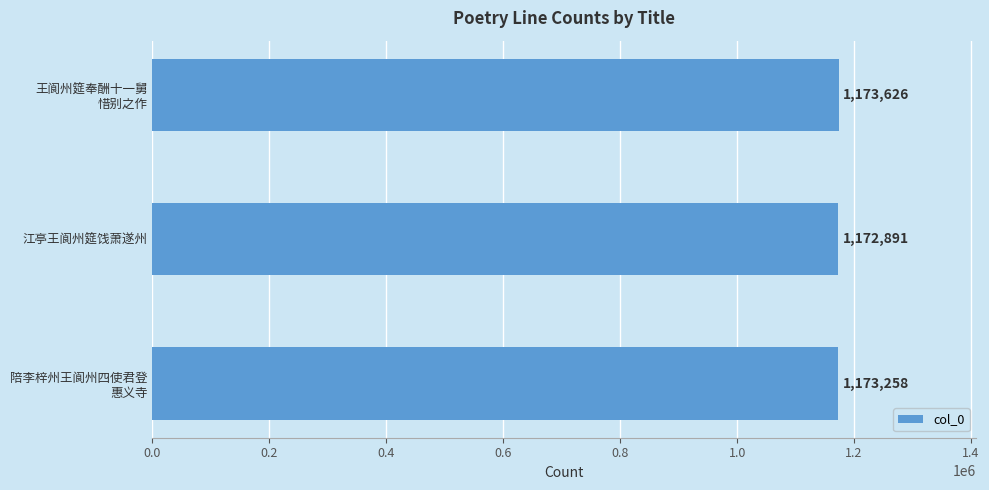

What is the maximum value shown in the chart?

1173626